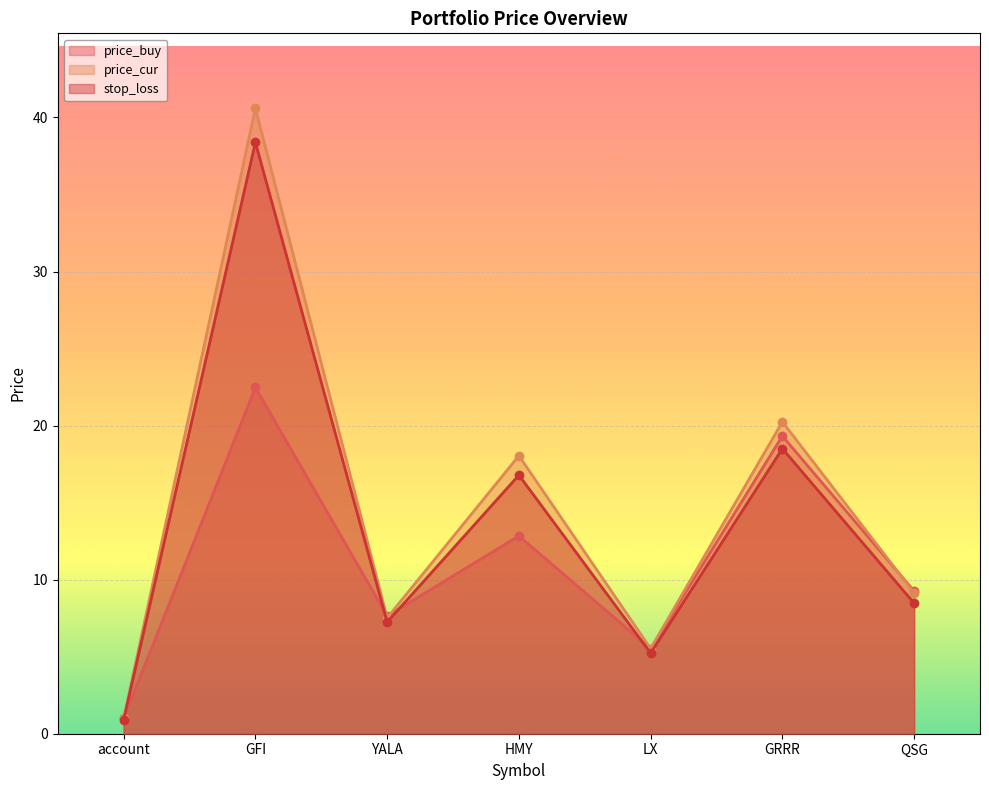

The price_cur series shows 5.5 at LX. True or false?

True